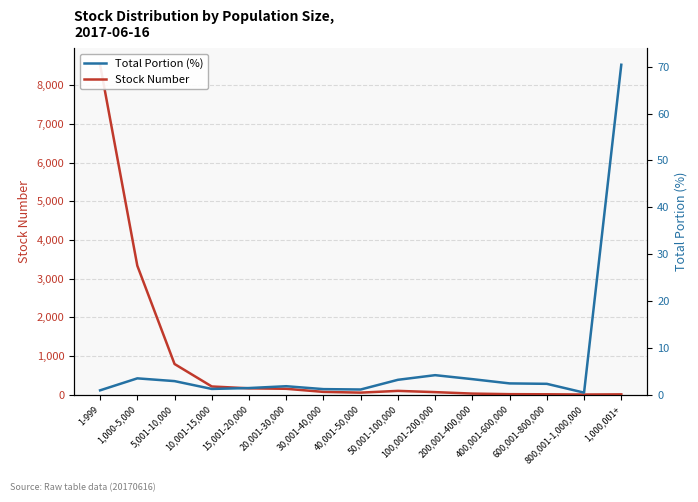

Where is the first local minimum for Stock Number?

40,001-50,000